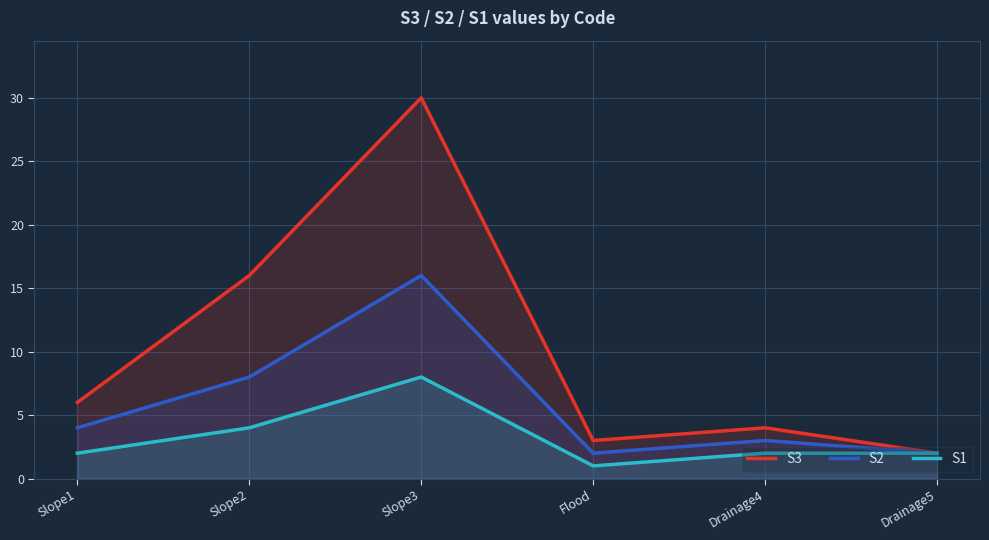

True or false: S3 has a value of 2 at Drainage5.

True